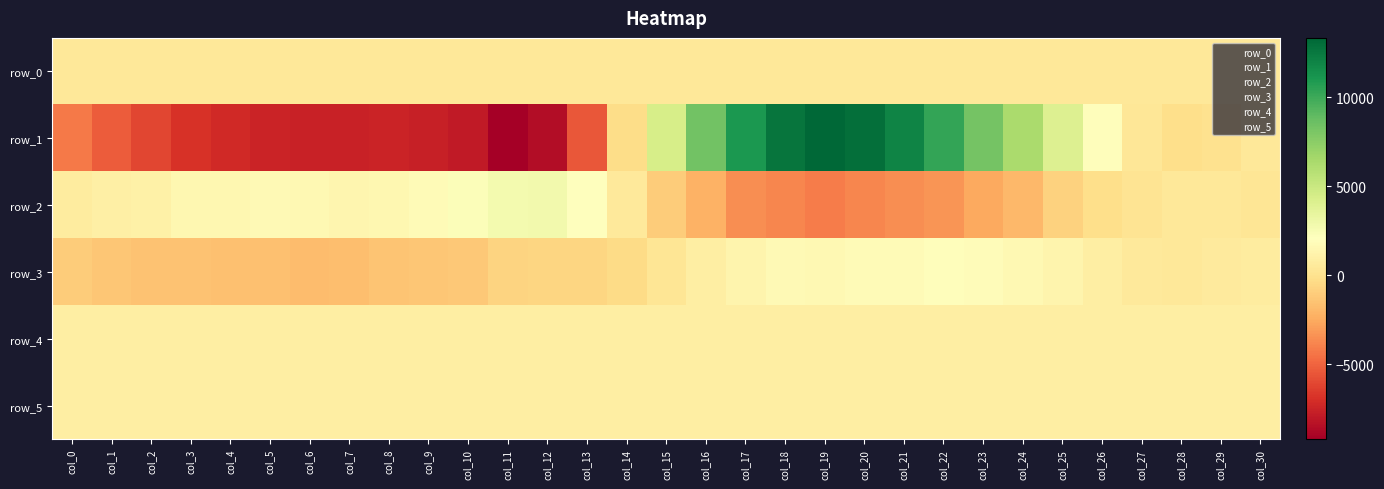

At which label does row_5 reach its peak?

col_7